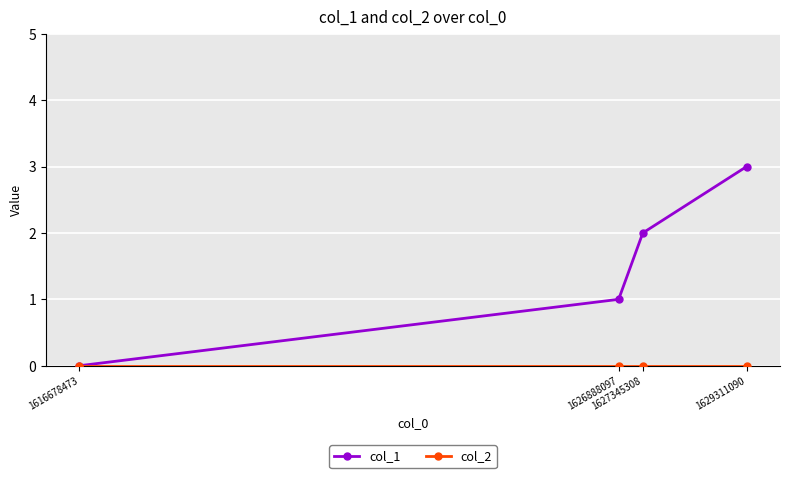

How many values in the col_1 series are below 2?

2